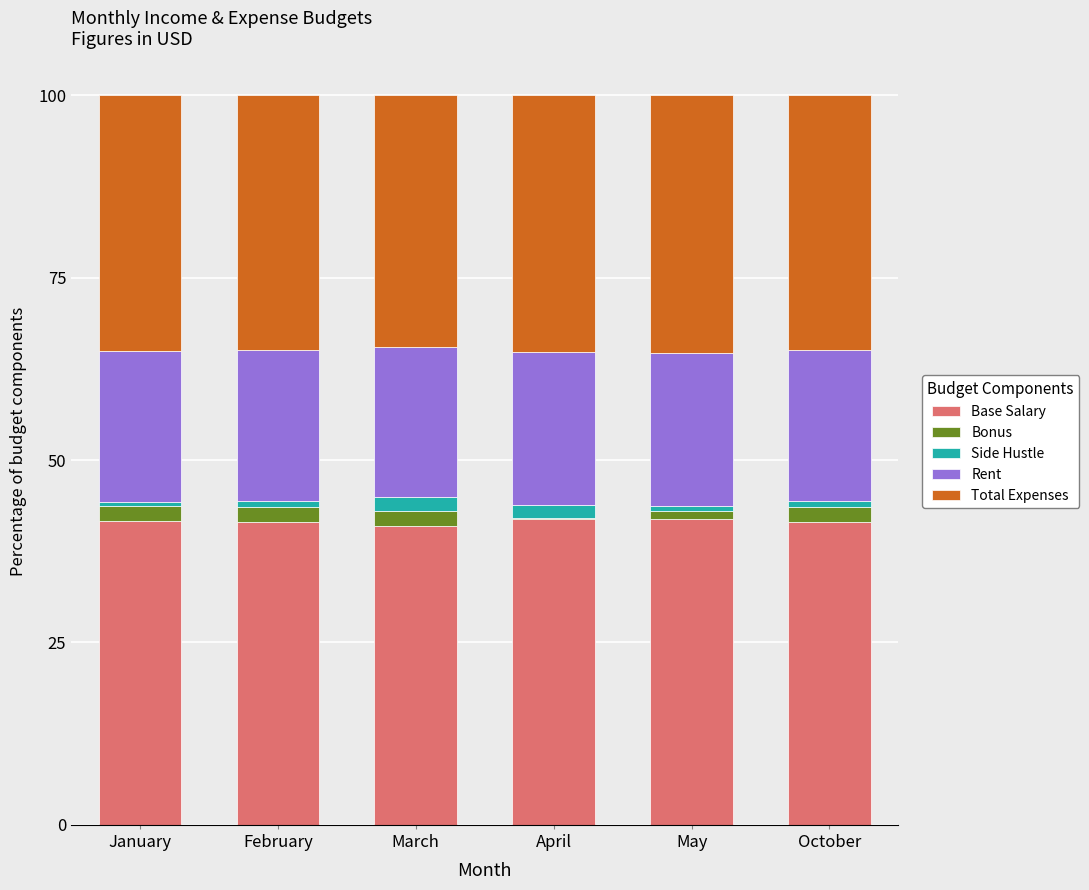

What is the total value across all series at October?

100.0